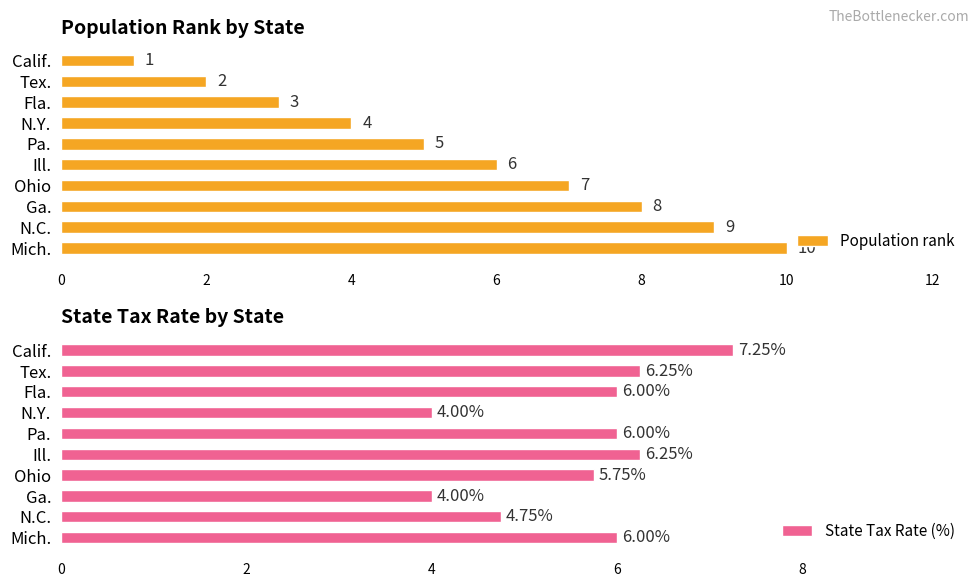

Count the number of categories in the chart.

10